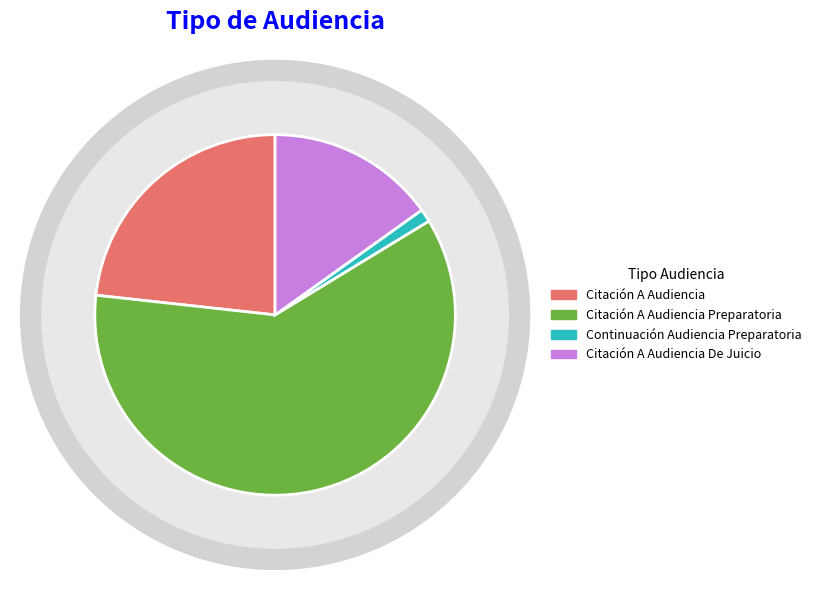

Which slice is the largest?

Citación A Audiencia Preparatoria